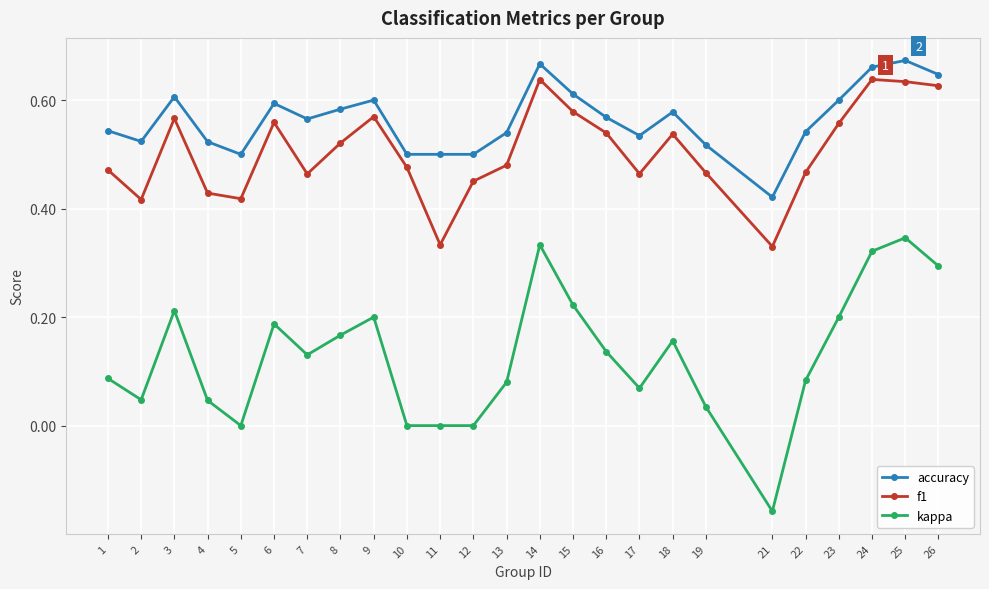

List the series in order of their peak value, highest first.

accuracy, f1, kappa